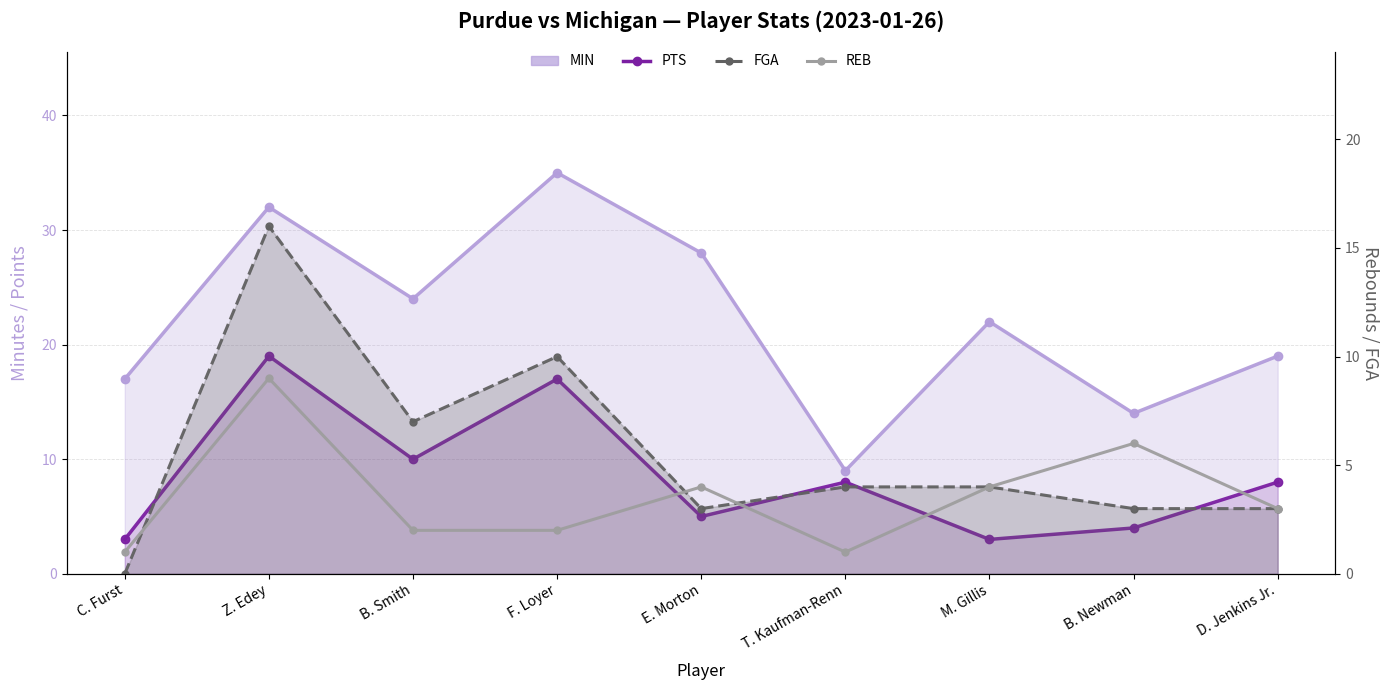

What is the average value of the REB series?

4